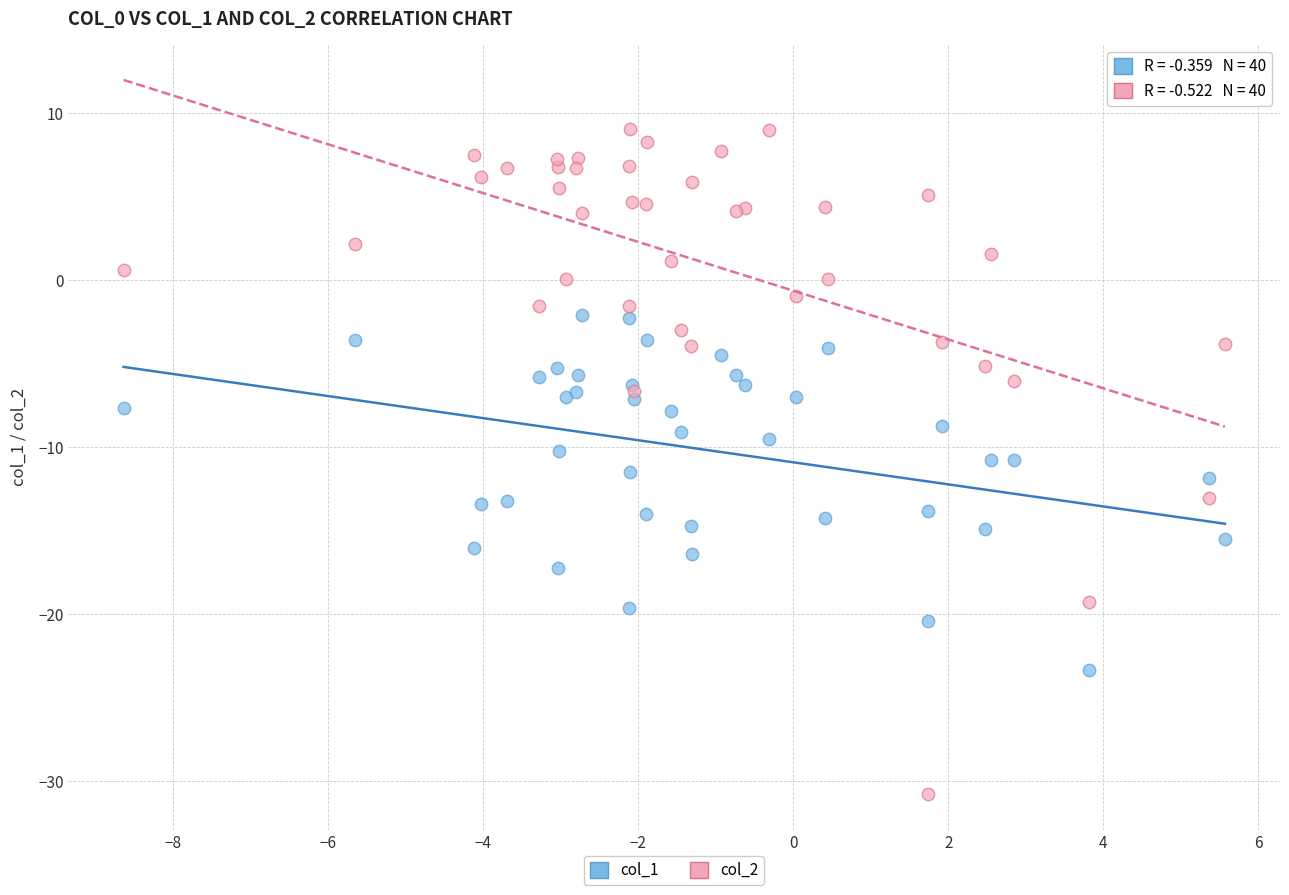

Which series reaches the minimum Y coordinate?

col_2